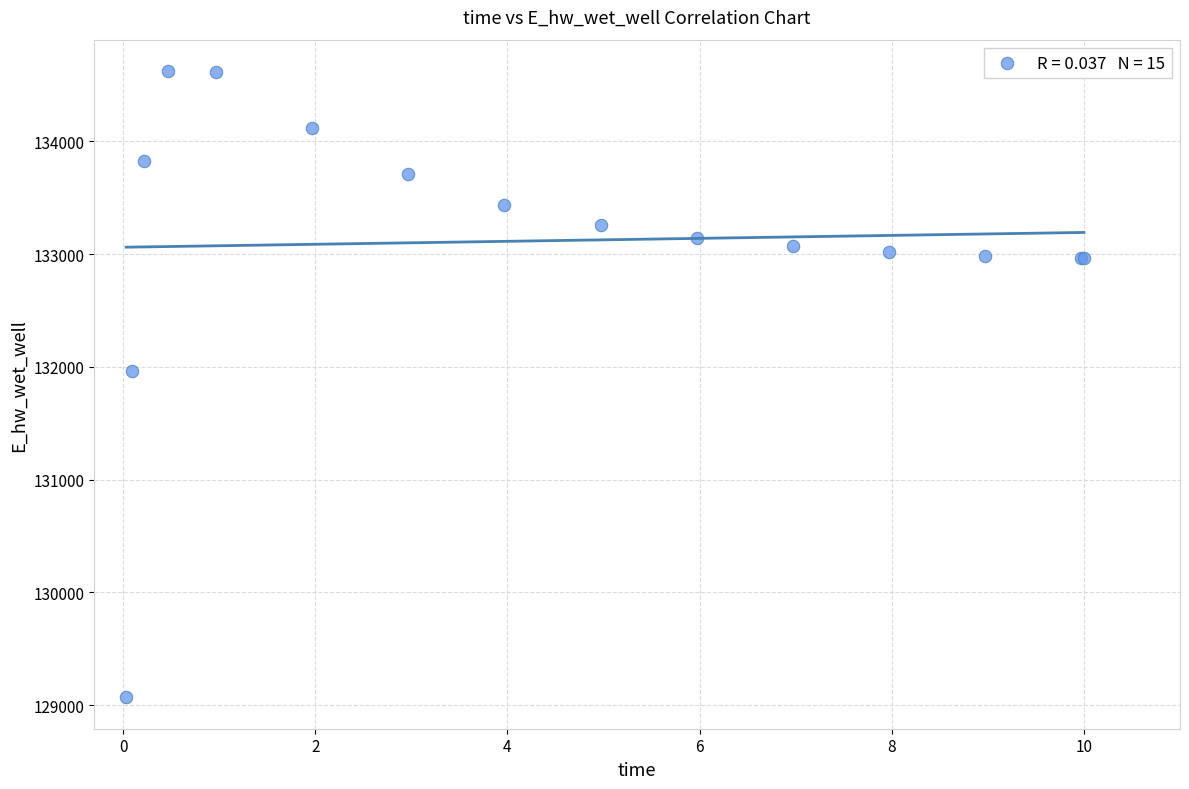

What Y value in the scatter plot is closest to 131846?

131967.0